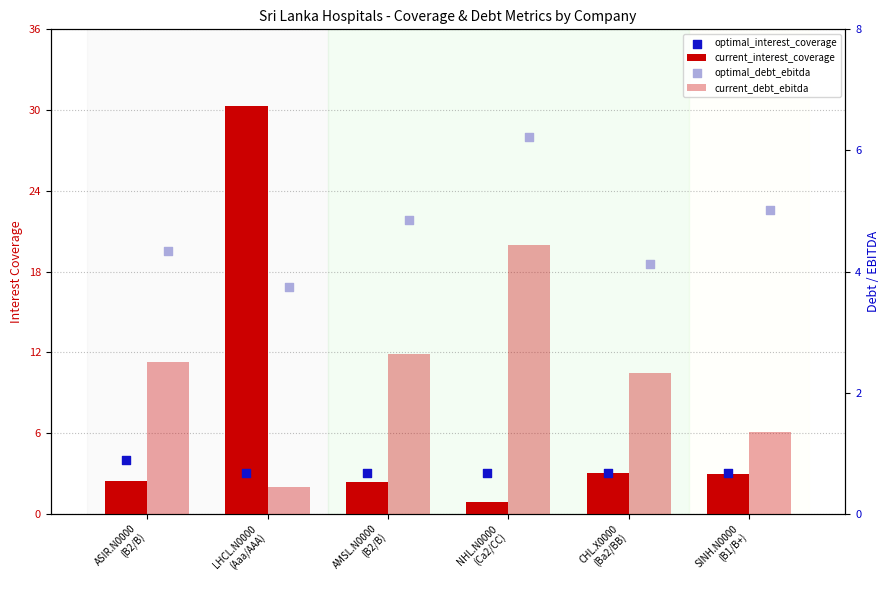

What are all the series names shown in the legend?

current_interest_coverage, optimal_interest_coverage, current_debt_ebitda, optimal_debt_ebitda